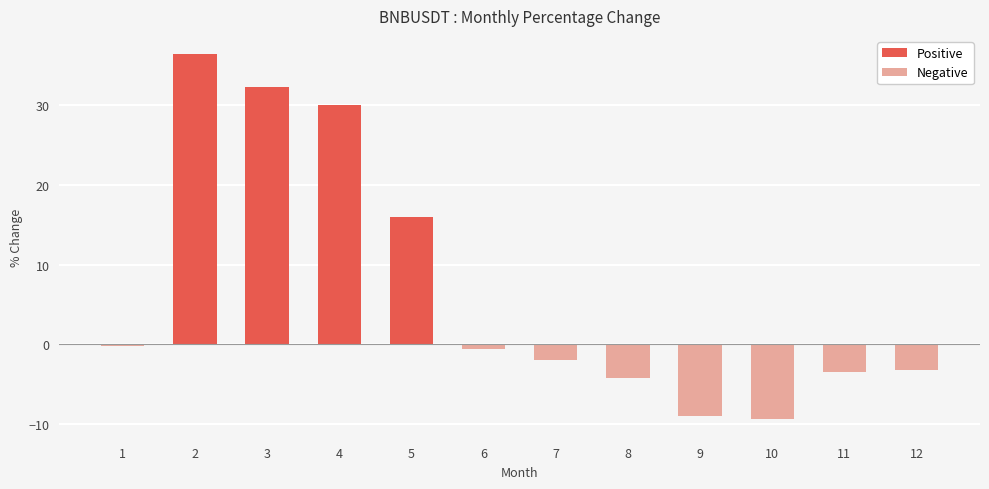

Reading left to right, transcribe all the data shown in this chart.

-0.2	36.4	32.4	30.0	15.9	-0.6	-2.0	-4.3	-9.0	-9.5	-3.5	-3.3